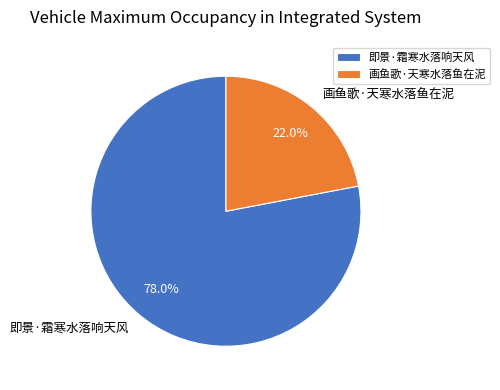

What percentage is the 画鱼歌·天寒水落鱼在泥 slice, to the nearest percent?

22%